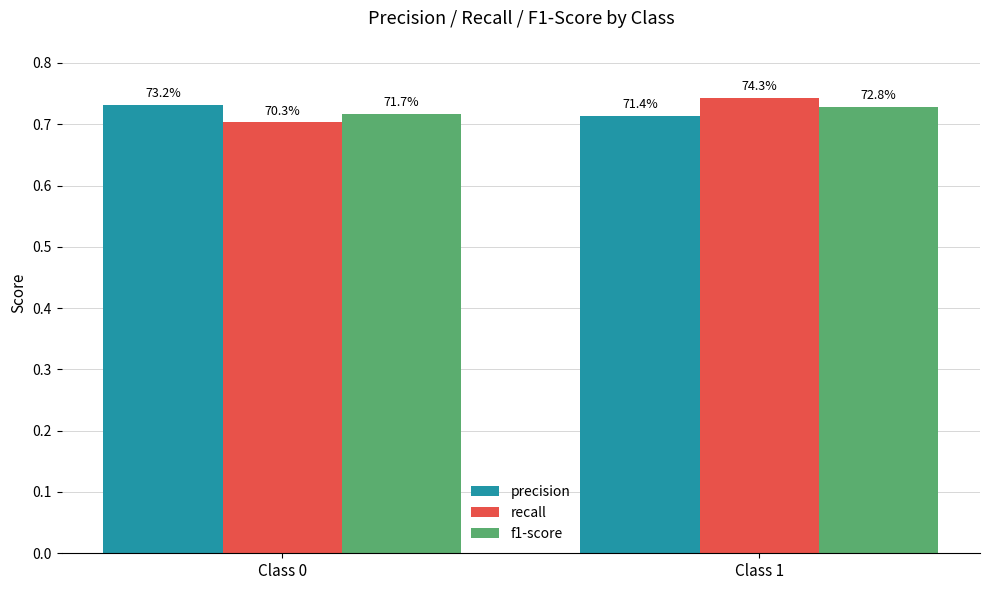

Rank the series by their average value, from highest to lowest.

precision, recall, f1-score